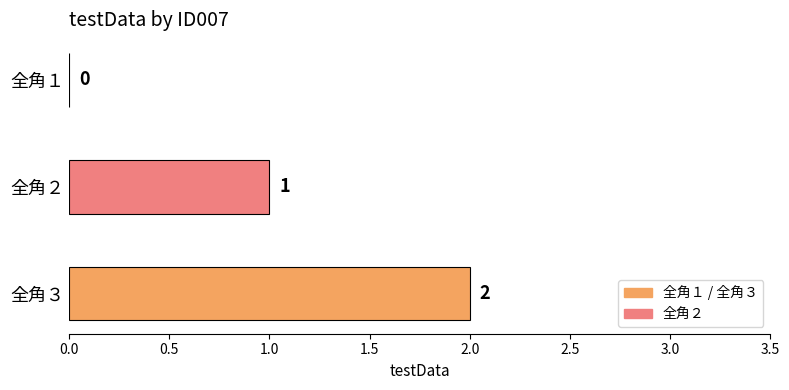

Which label corresponds to the largest value in the chart?

全角３